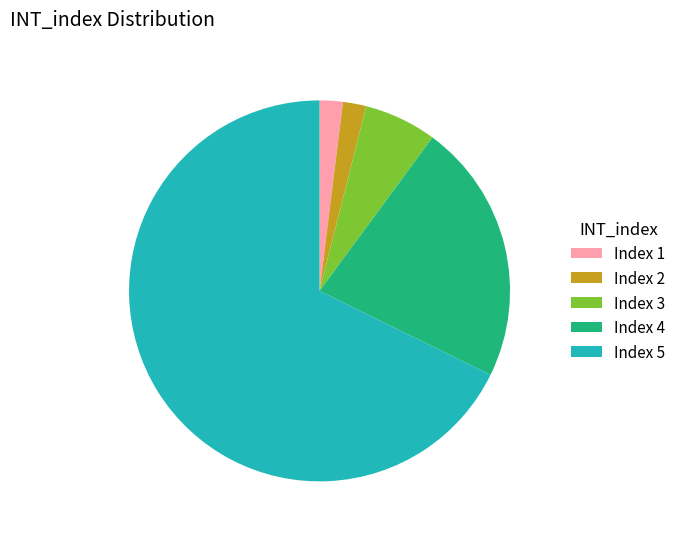

Combined, do Index 1 and Index 5 account for over 50%?

Yes